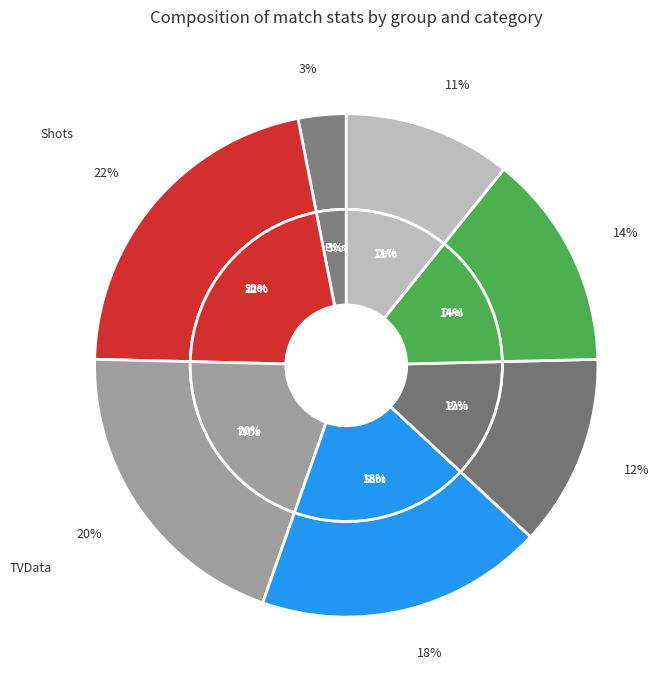

Count the number of slices in the pie.

7